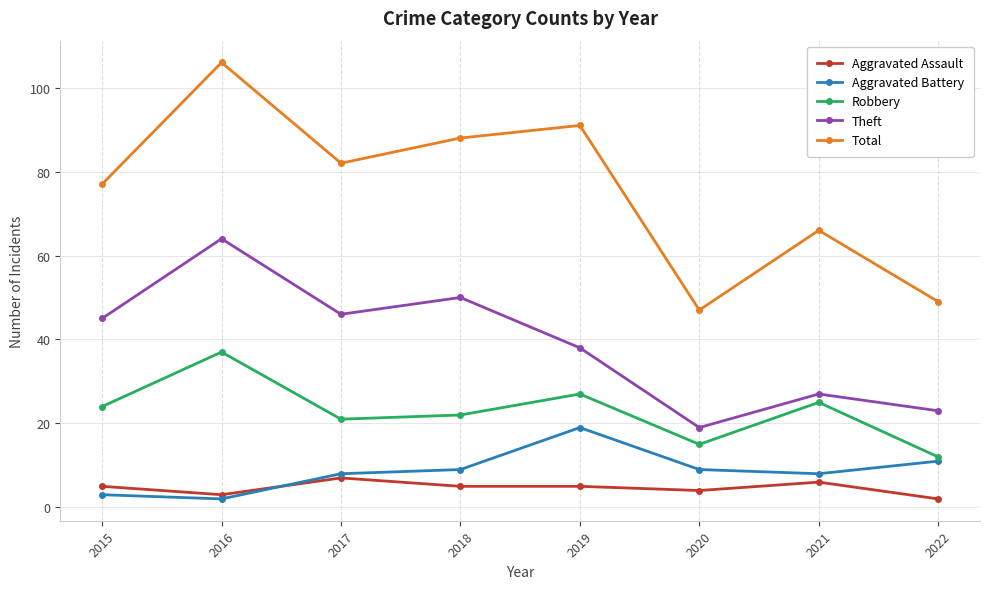

At which label is Aggravated Assault closest to 4?

2020